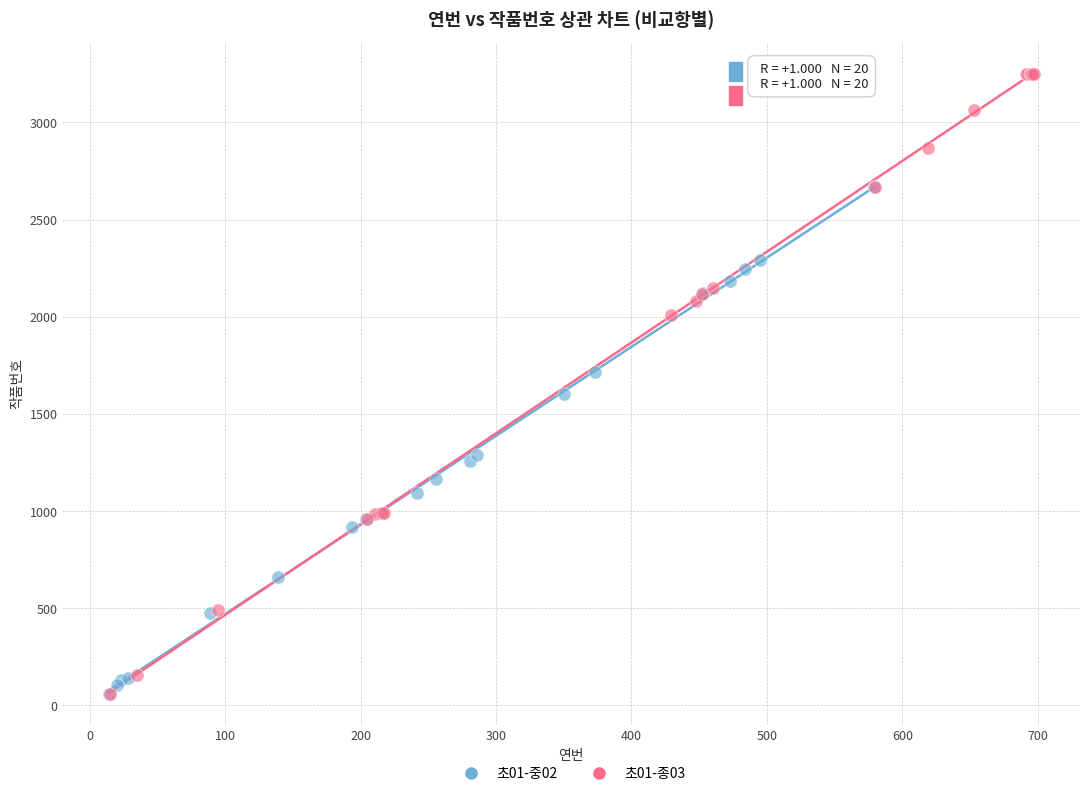

Which series has the widest spread of Y values?

초01-종03